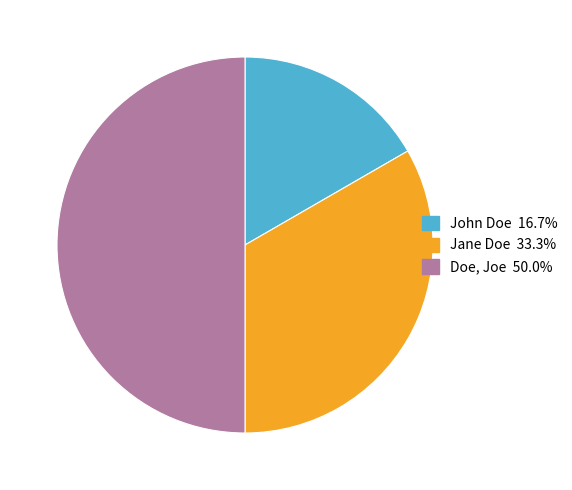

Which slice is the smallest?

John Doe